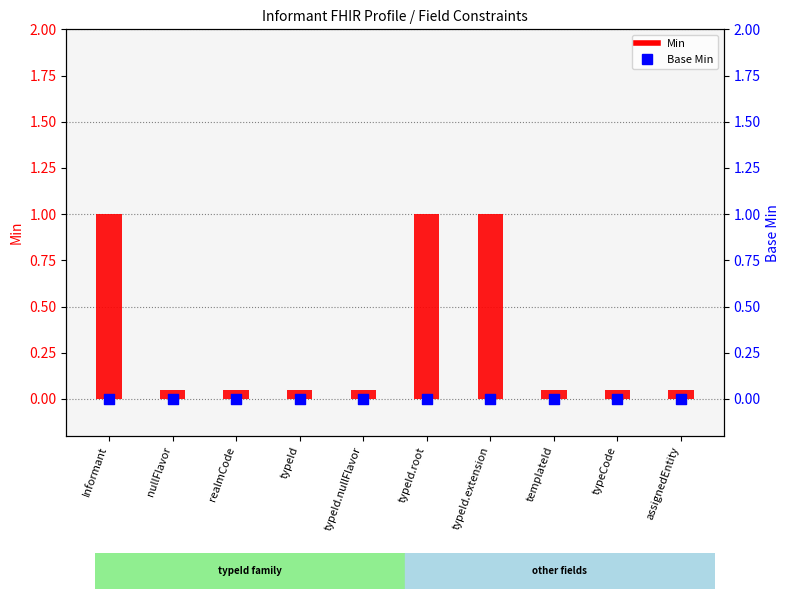

Which series reaches the minimum Y coordinate?

Base Min